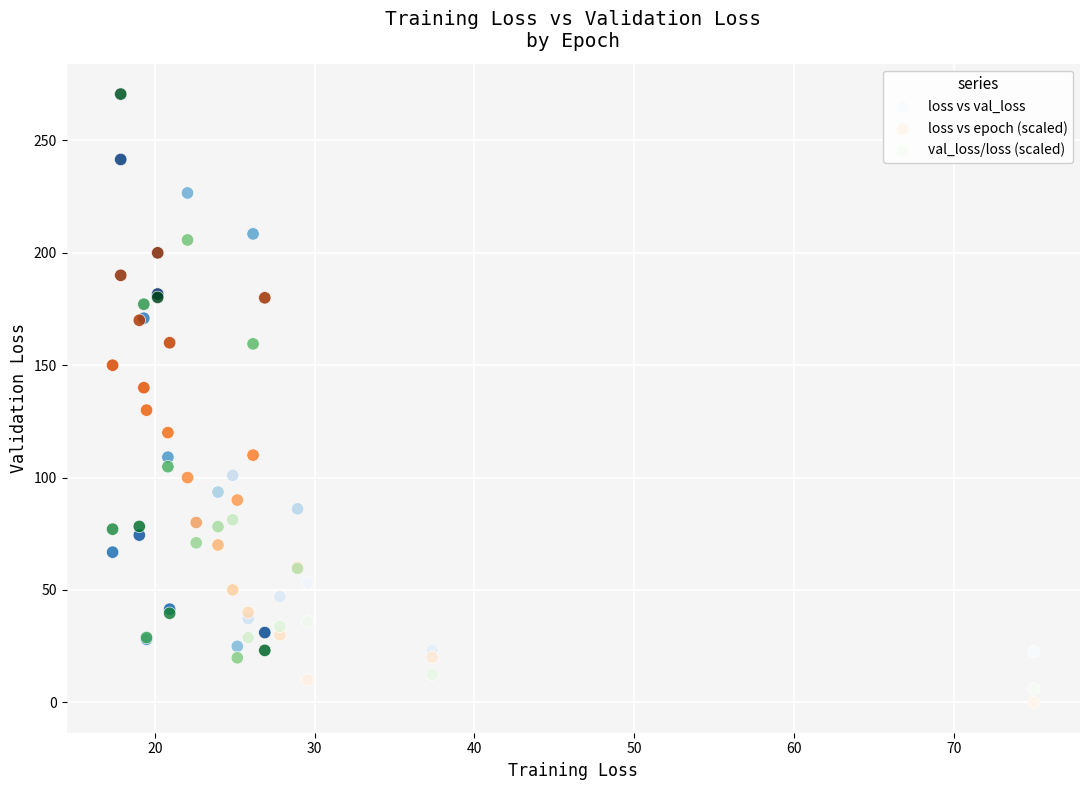

What are all the series names shown in the legend?

loss vs val_loss, loss vs epoch (scaled), val_loss/loss (scaled)